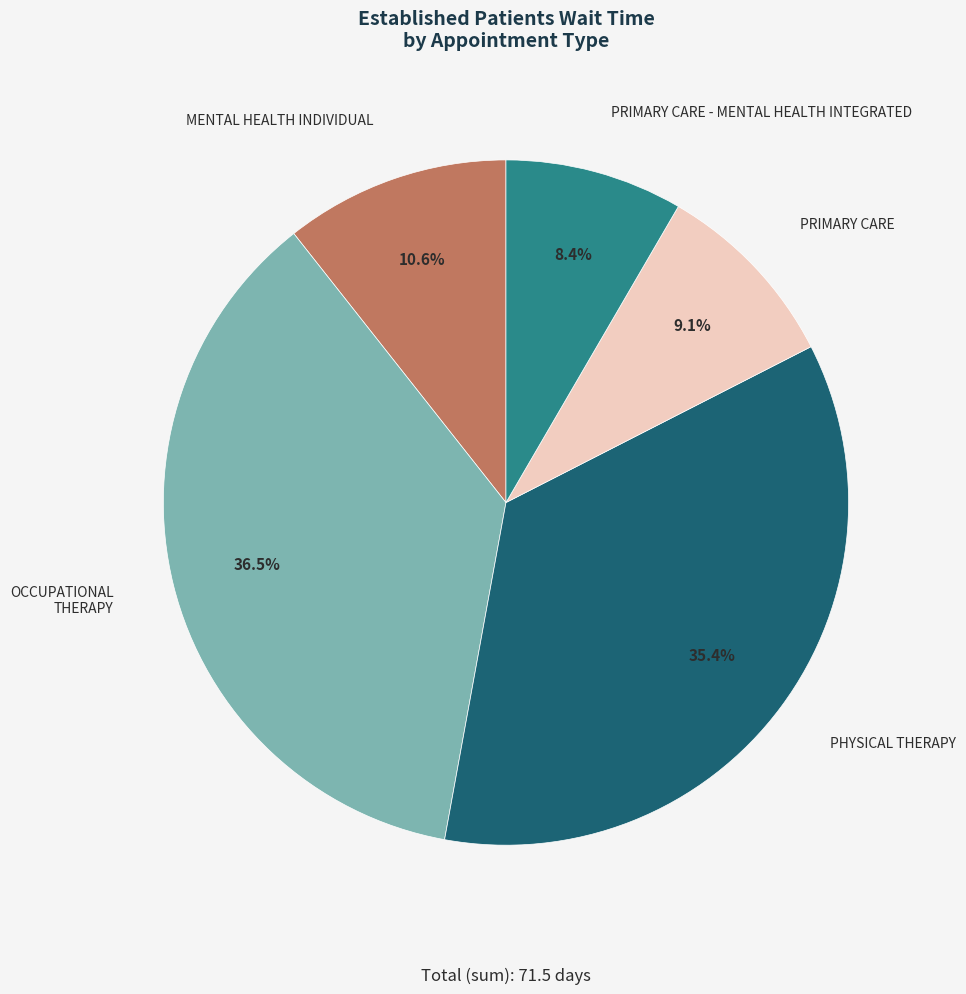

To the nearest percent, what is the combined percentage of MENTAL HEALTH INDIVIDUAL and OCCUPATIONAL THERAPY?

47%